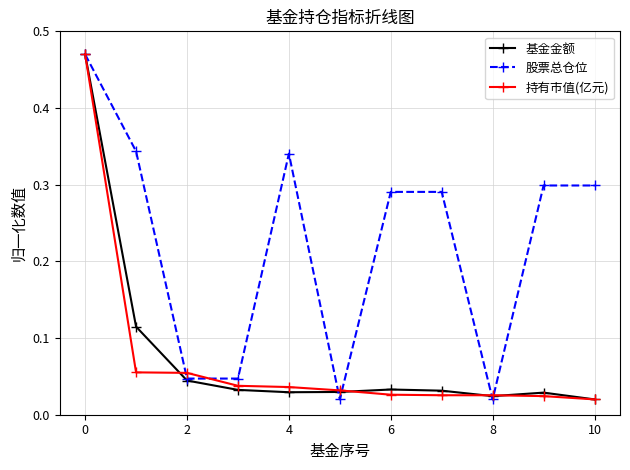

At how many categories does at least one series exceed 0?

11